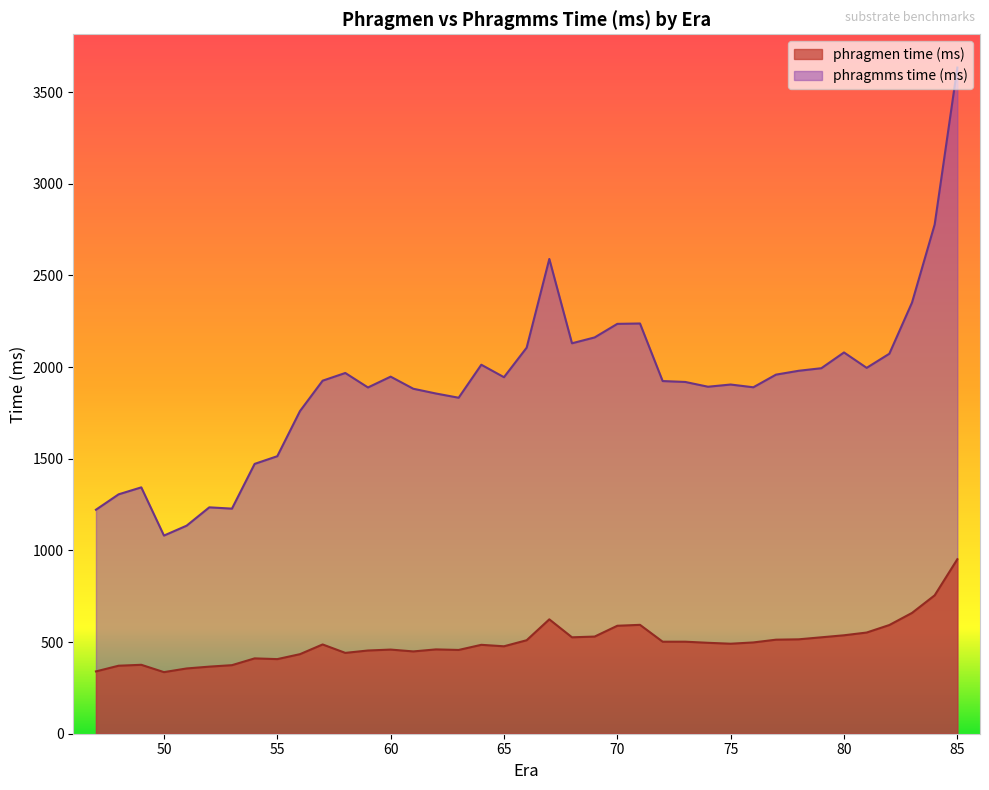

True or false: phragmms time (ms) and phragmen time (ms) cross at least once.

False